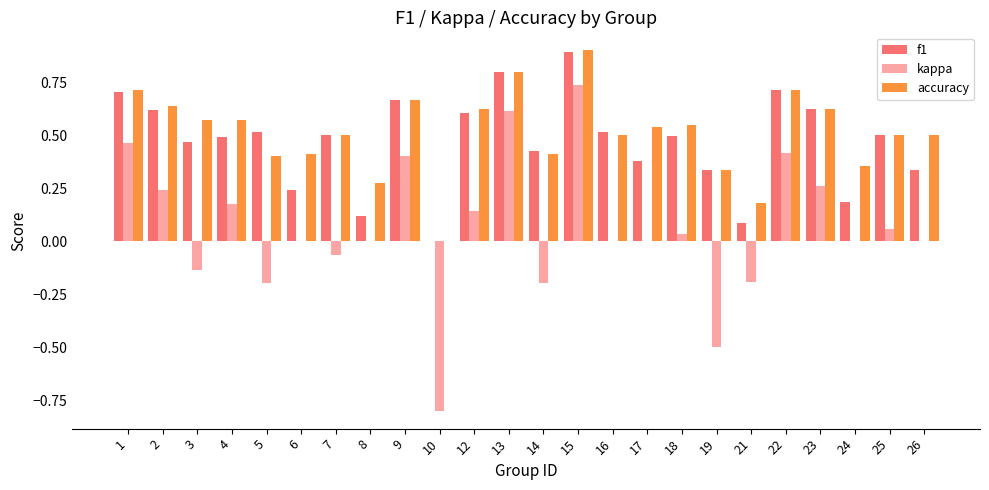

The value of kappa at 2 is 0.4. True or false?

False